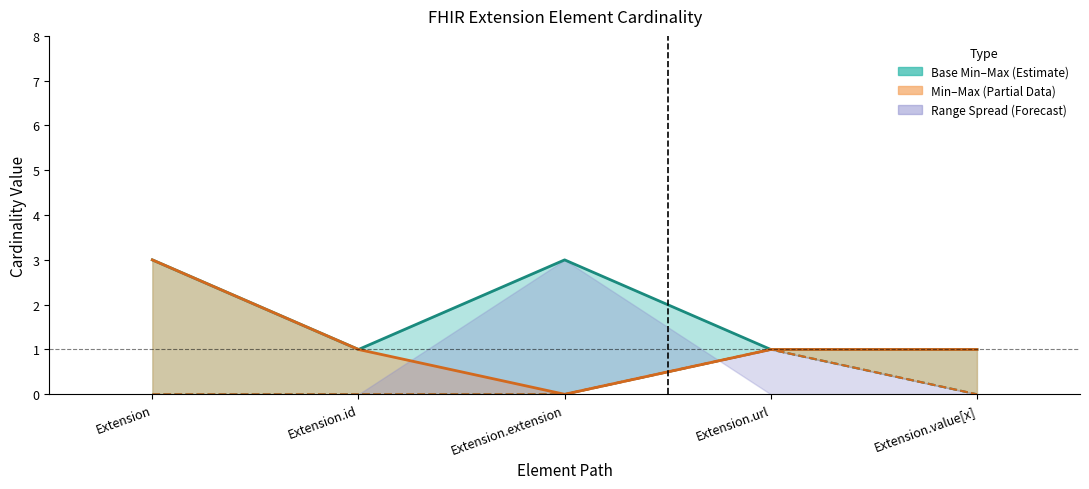

Does the chart have visible grid lines?

No